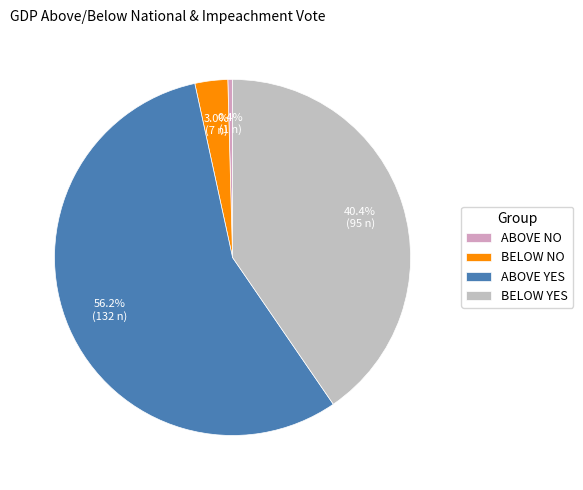

Which category has the smallest portion of the pie?

ABOVE NO